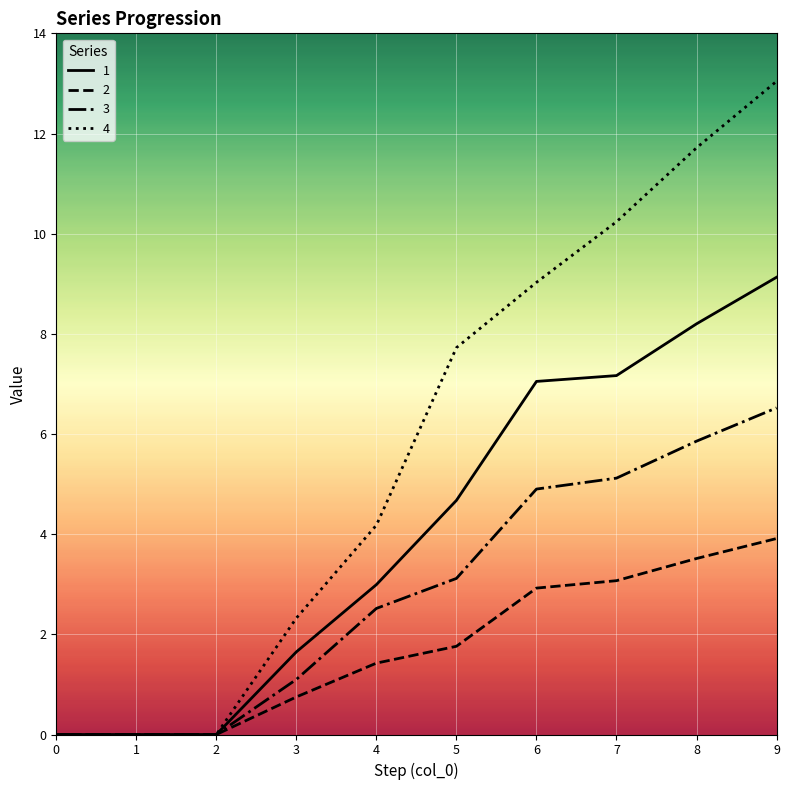

What is the greatest value displayed?

13.0